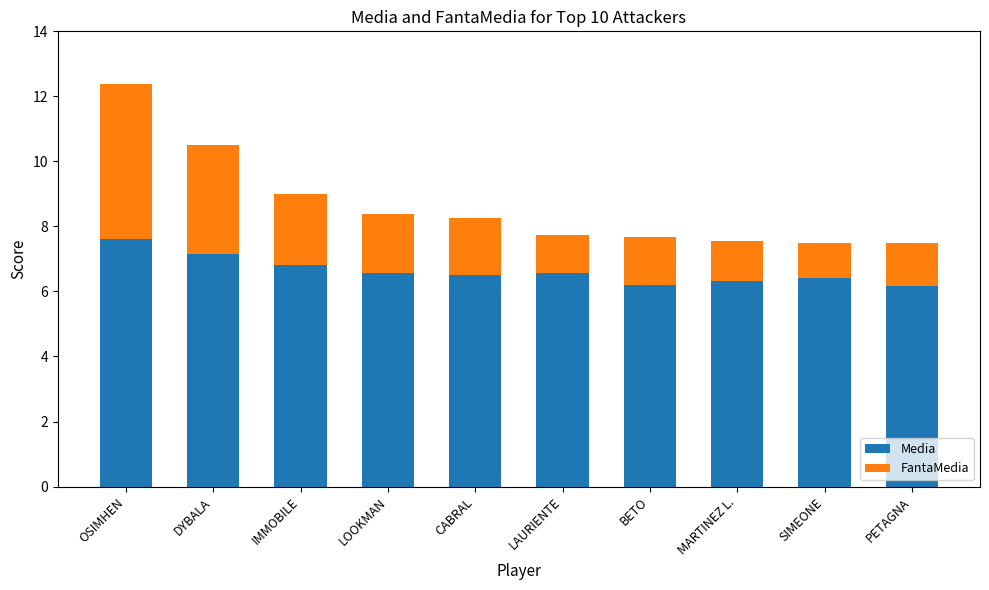

What is the highest value of the Media series?

7.6